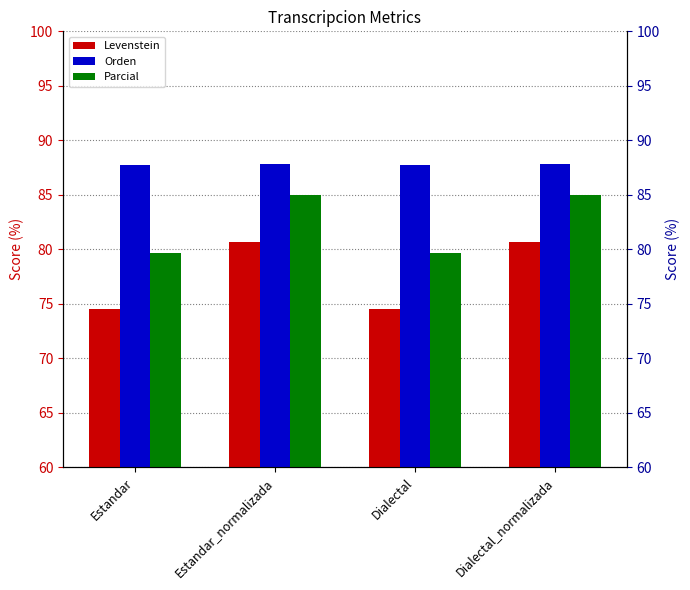

Where does the Parcial series first go above 84?

Estandar_normalizada